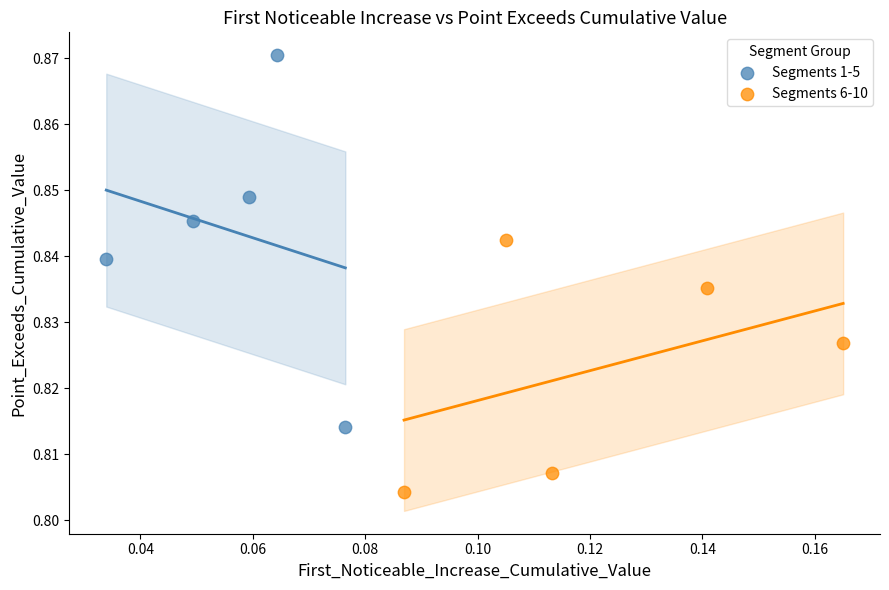

Which series contains the highest Y value?

Segments 1-5